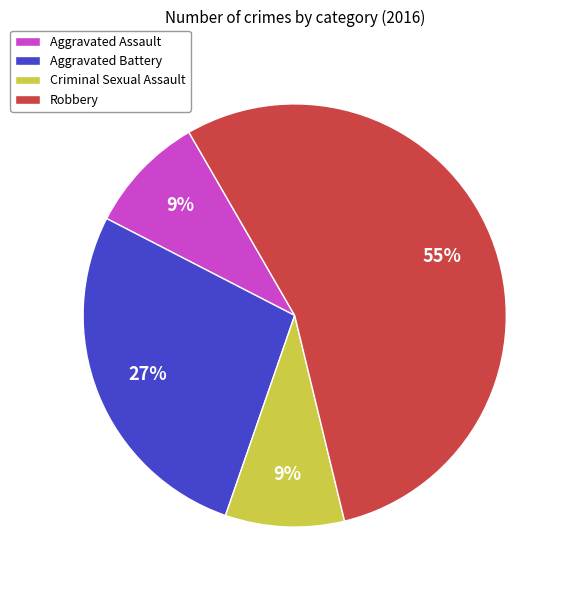

Is it true that Robbery is 55% of the pie?

True